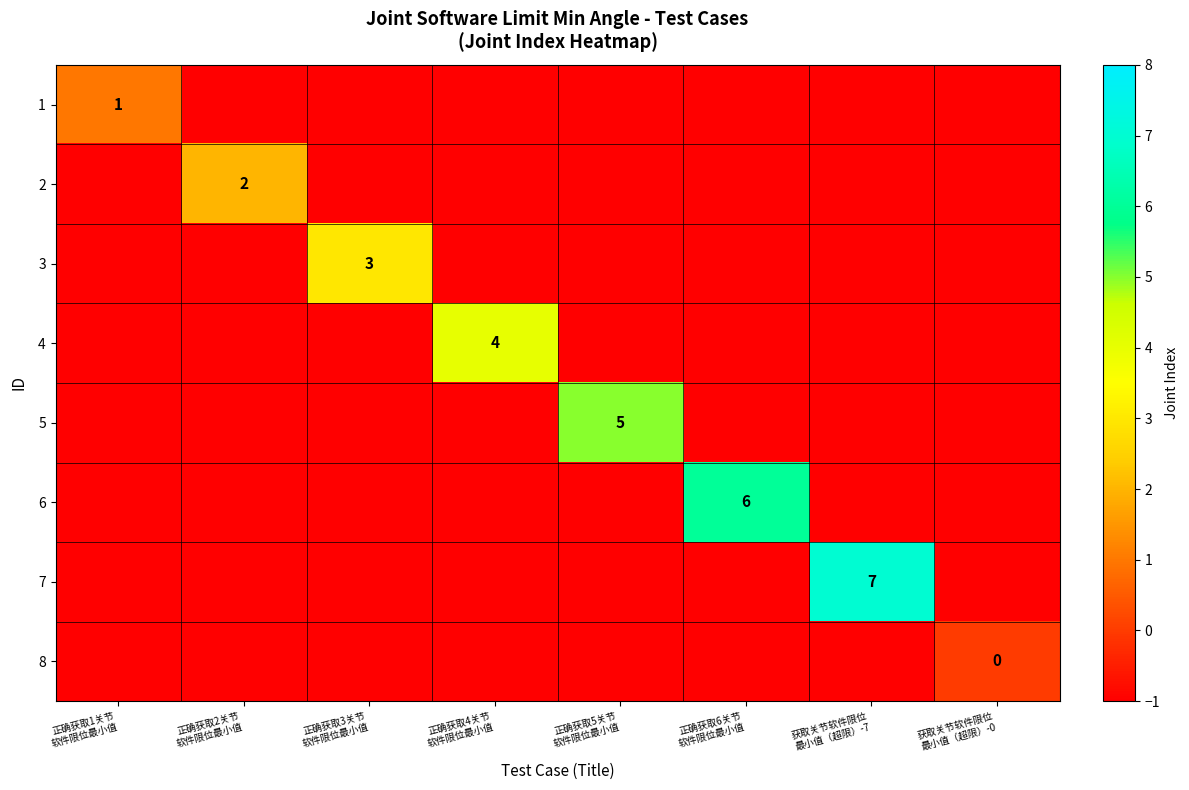

What is the maximum value shown in the chart?

7